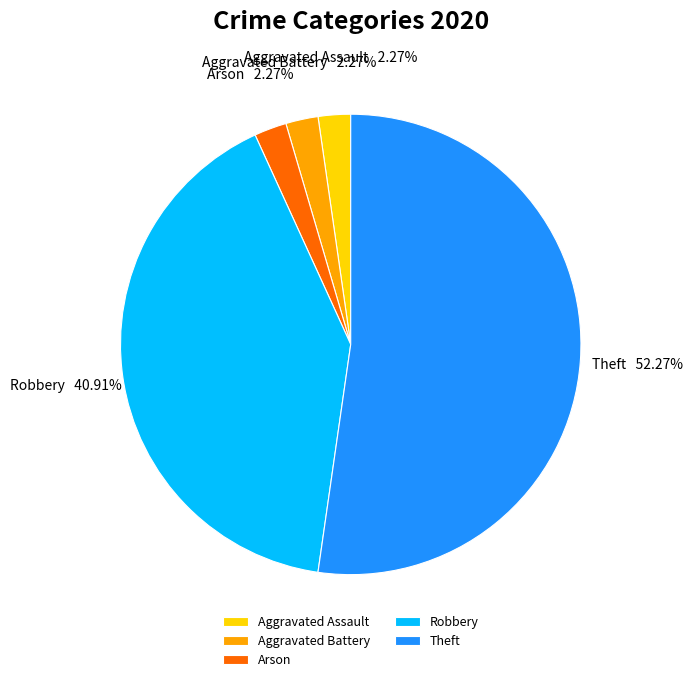

Does Arson account for over 50% of the chart?

No